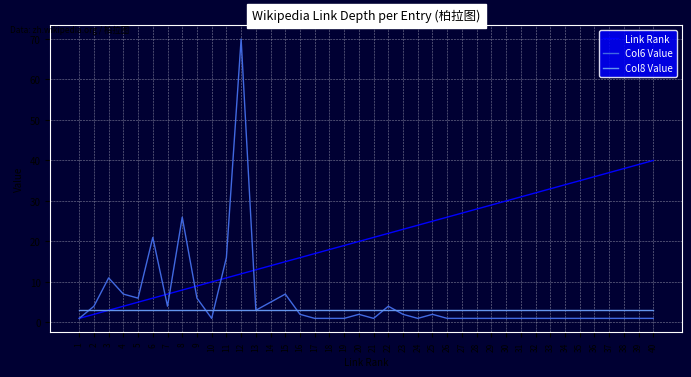

Reading right to left, list all the values displayed in this chart.

Link Rank: 40	39	38	37	36	35	34	33	32	31	30	29	28	27	26	25	24	23	22	21	20	19	18	17	16	15	14	13	12	11	10	9	8	7	6	5	4	3	2	1
Col6 Value: 1	1	1	1	1	1	1	1	1	1	1	1	1	1	1	2	1	2	4	1	2	1	1	1	2	7	5	3	70	16	1	6	26	4	21	6	7	11	4	1
Col8 Value: 3	3	3	3	3	3	3	3	3	3	3	3	3	3	3	3	3	3	3	3	3	3	3	3	3	3	3	3	3	3	3	3	3	3	3	3	3	3	3	3